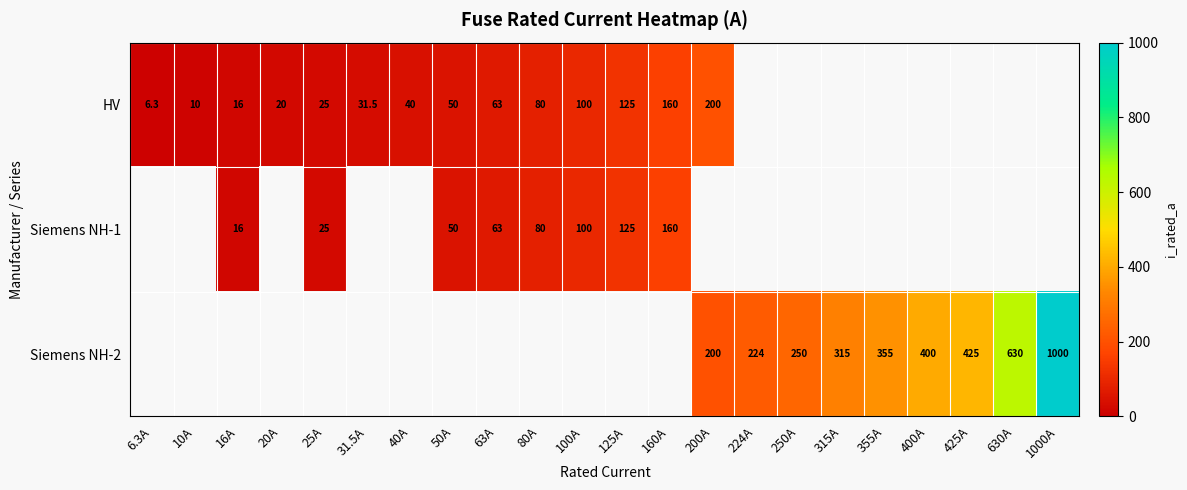

The value of Siemens NH-1 at 100A is 171.3. True or false?

False